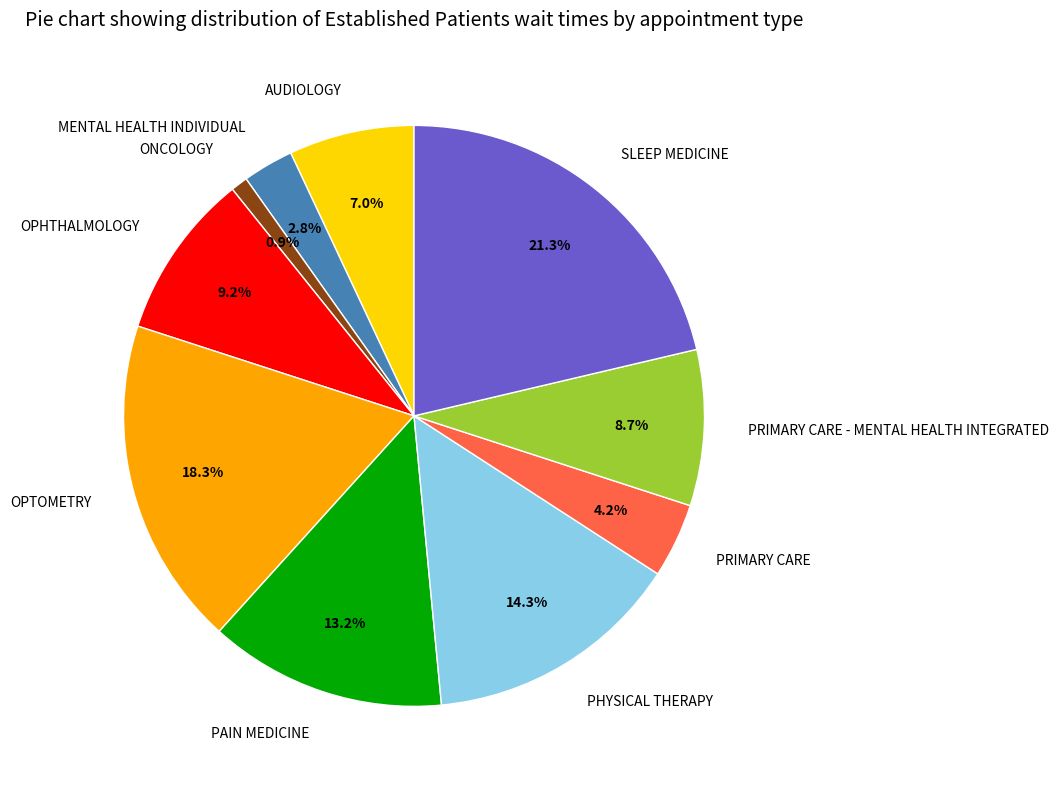

To the nearest percent, what is the average slice percentage?

10%